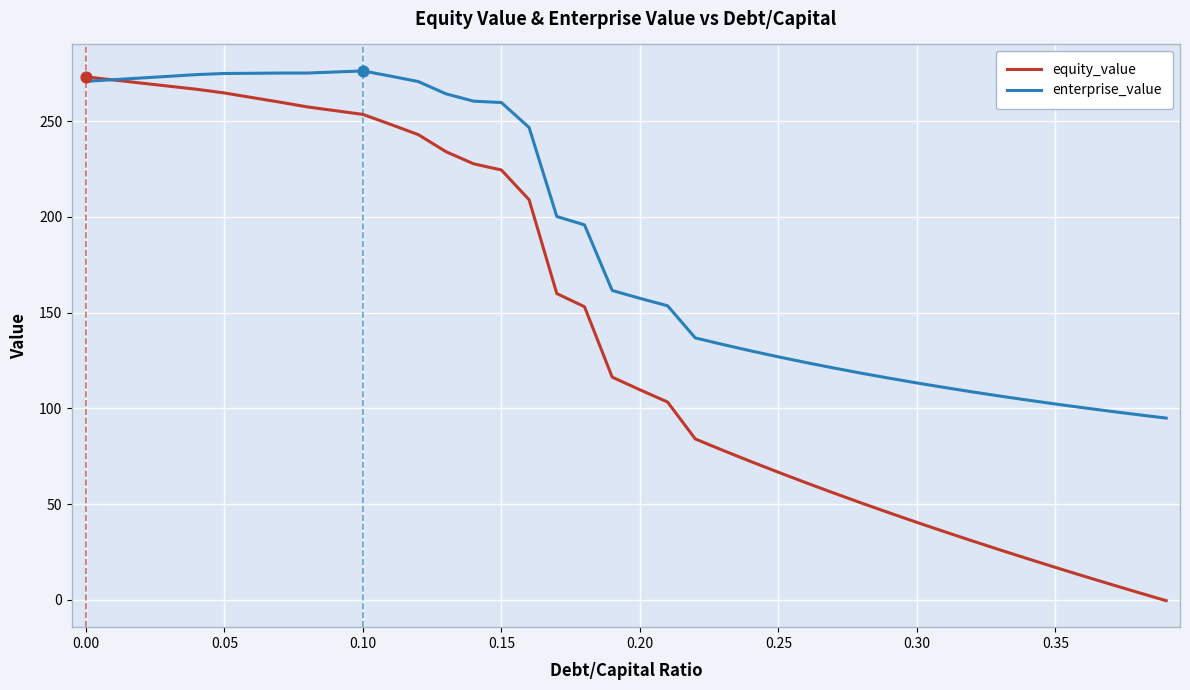

Which series has the largest total across all categories?

enterprise_value